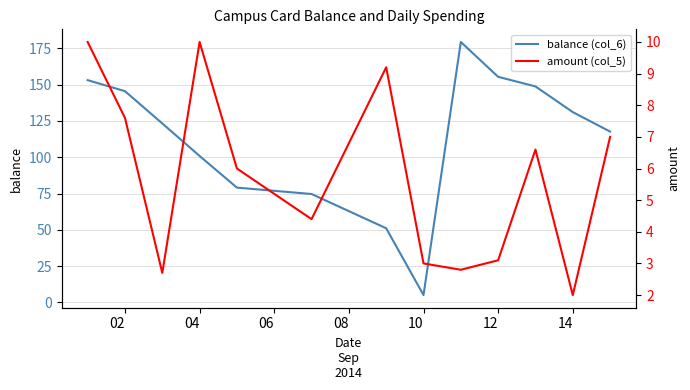

The value of balance (col_6) at 02 is 258.3. True or false?

False